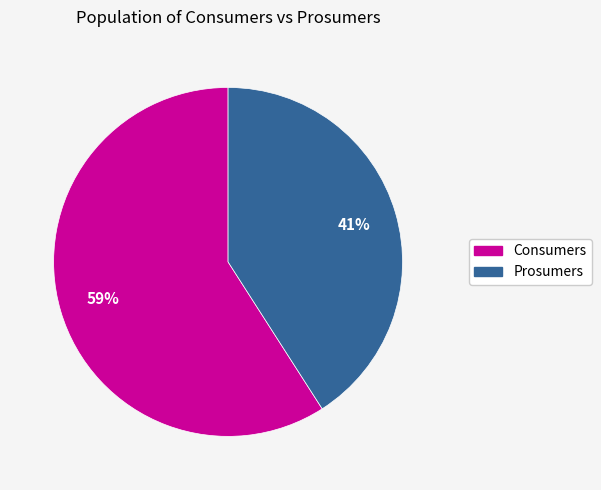

To the nearest percent, what portion does Prosumers represent?

41%